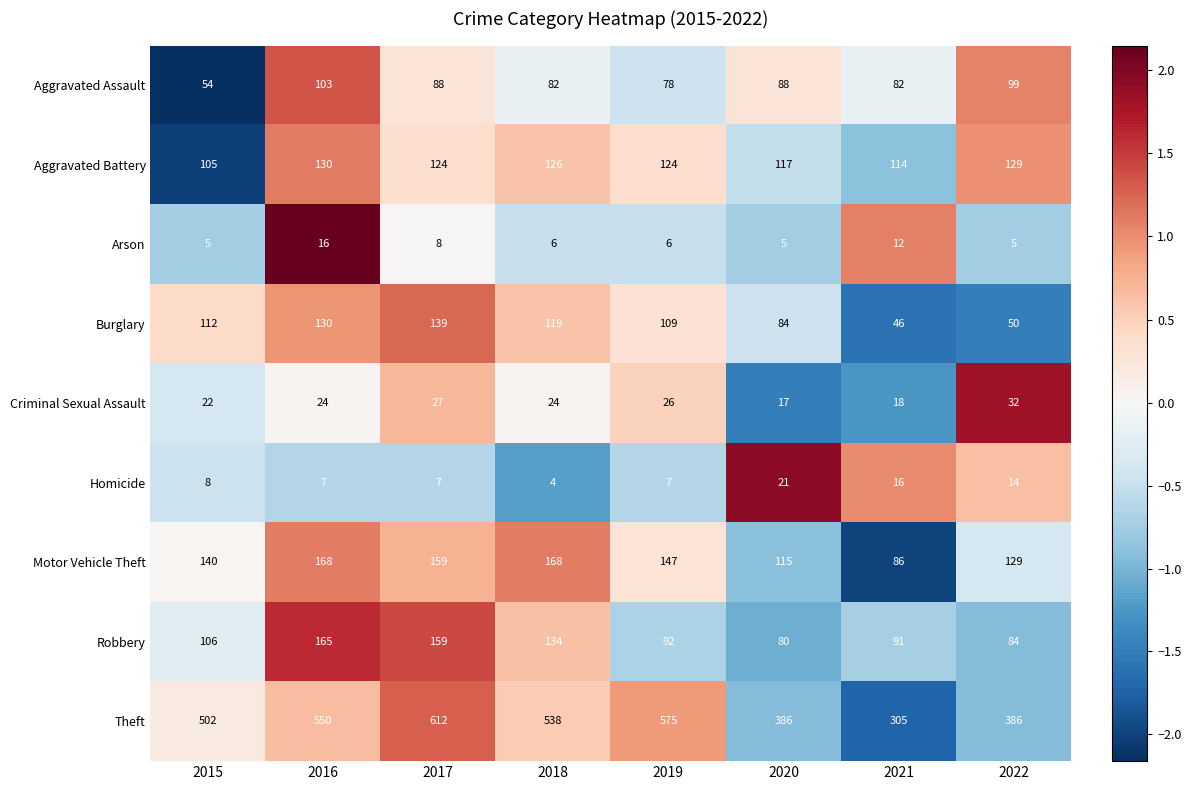

Which category has the highest value in the Robbery series?

2016